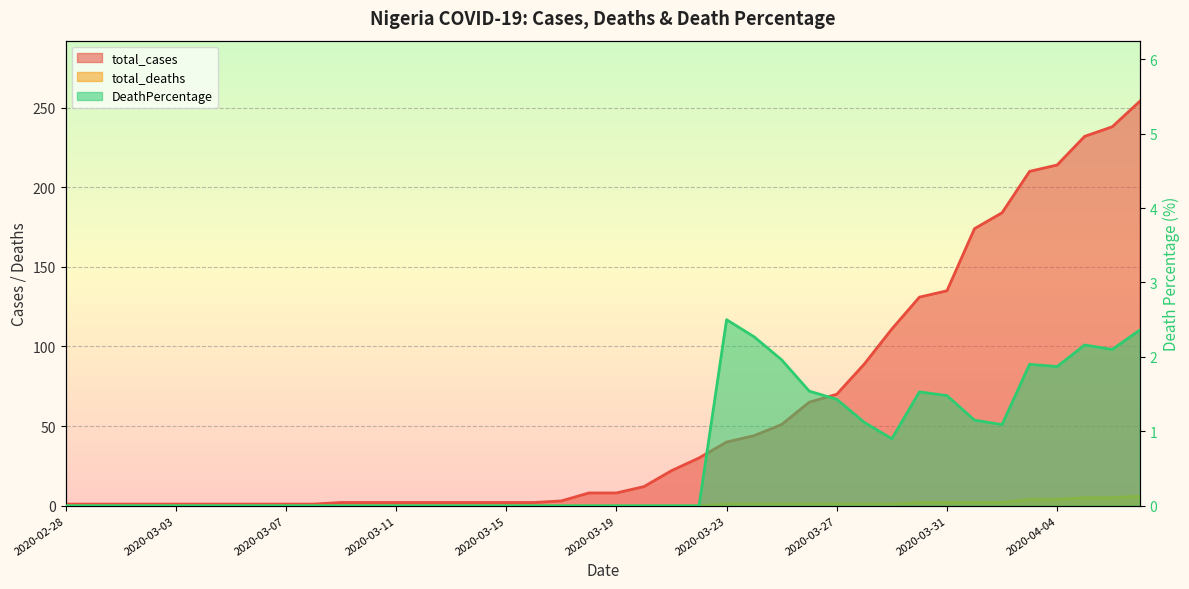

What is the label of the 6th point from the right?

2020-04-02